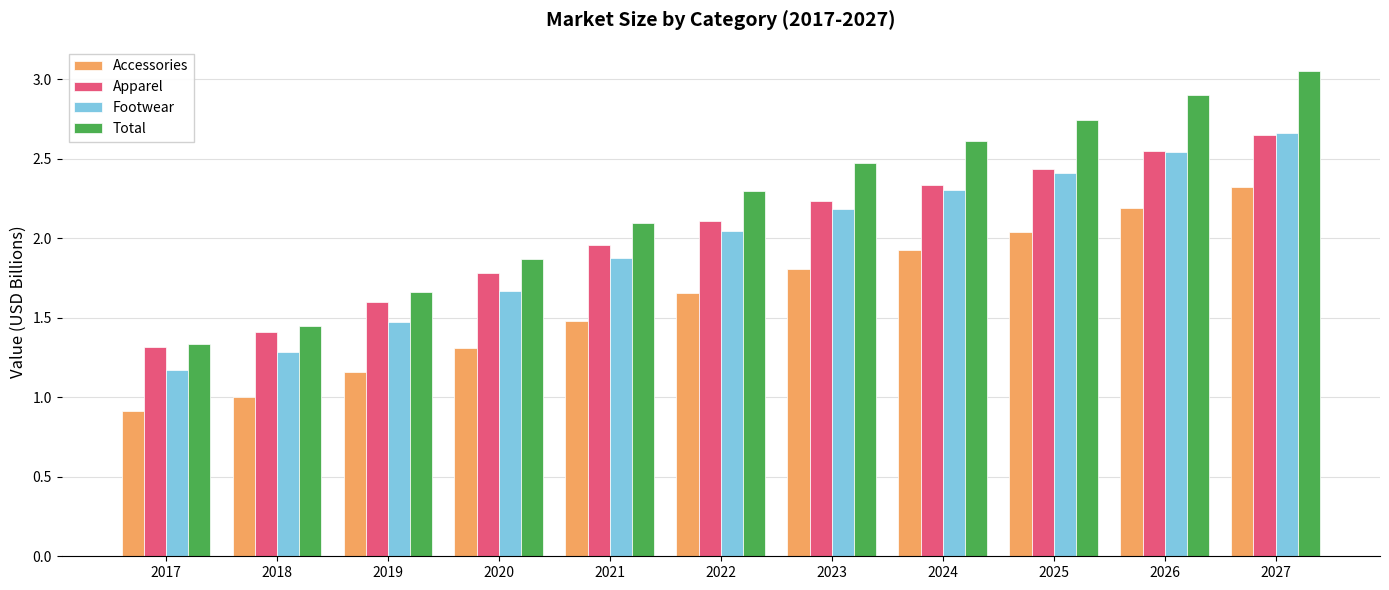

The value of Accessories at 2027 is 0.7. True or false?

False